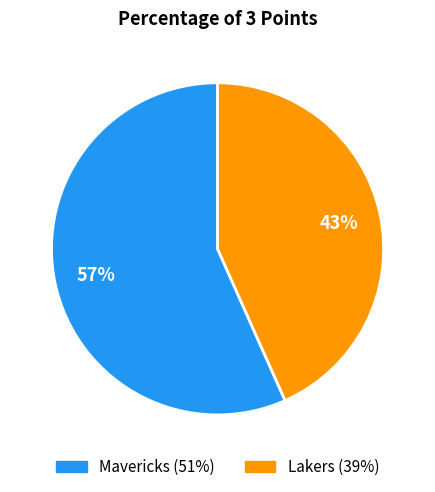

To the nearest percent, what portion does Lakers represent?

43%